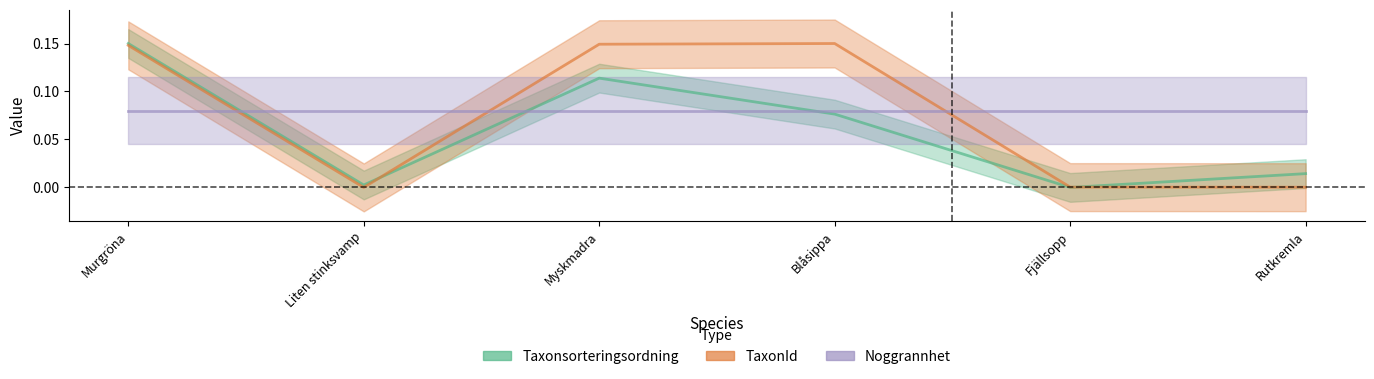

What is the label of the 4th point from the right?

Myskmadra